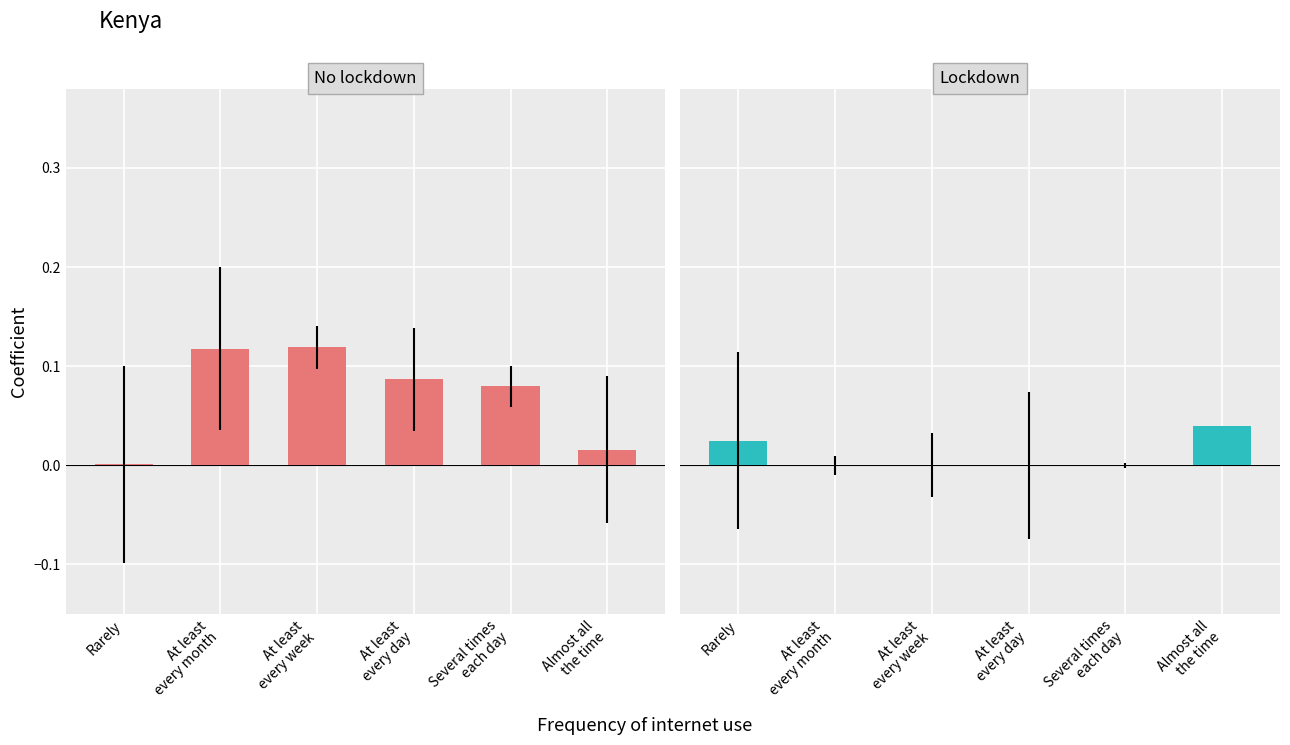

What is the difference between the No lockdown values at Rarely and At least
every week?

0.1